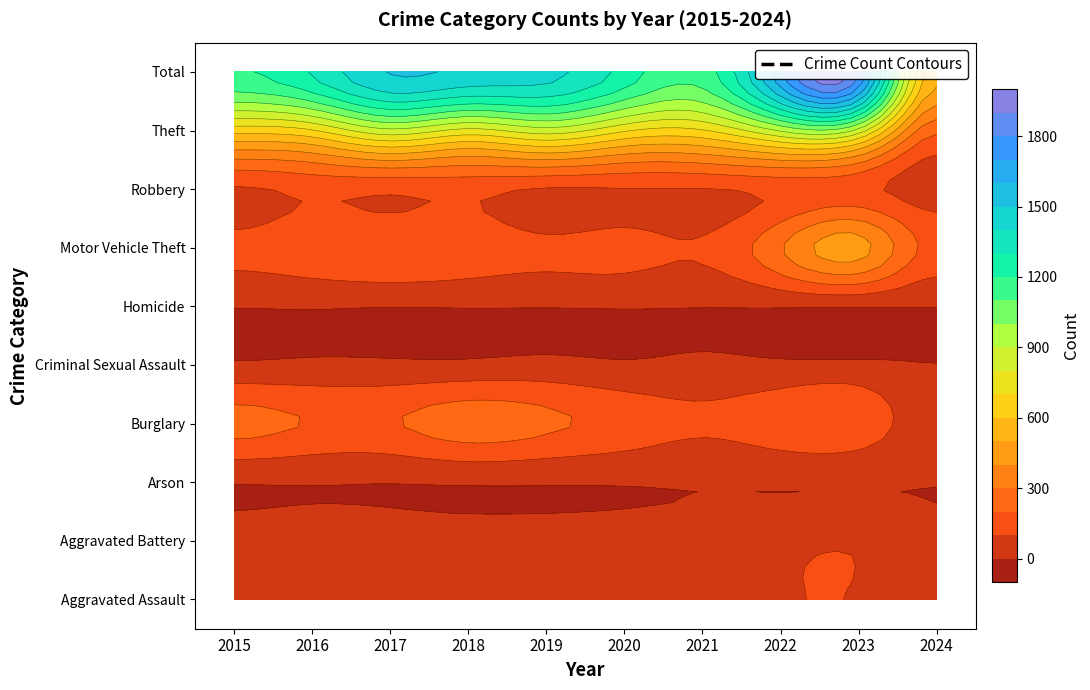

Reading left to right, extract all data points from this chart.

Aggravated Assault: 31	50	59	72	61	87	58	89	93	33
Aggravated Battery: 50	60	54	52	45	48	43	66	83	17
Arson: 3	3	1	6	5	4	6	7	6	1
Burglary: 236	194	192	257	221	163	117	163	168	40
Criminal Sexual Assault: 13	20	19	20	29	12	23	18	21	2
Homicide: 4	8	2	5	3	6	2	6	4	2
Motor Vehicle Theft: 125	163	191	164	125	134	113	291	443	166
Robbery: 87	123	115	130	89	94	95	125	128	50
Theft: 641	689	873	767	855	713	691	912	864	223
Total: 1190	1310	1506	1473	1433	1261	1148	1677	1810	534